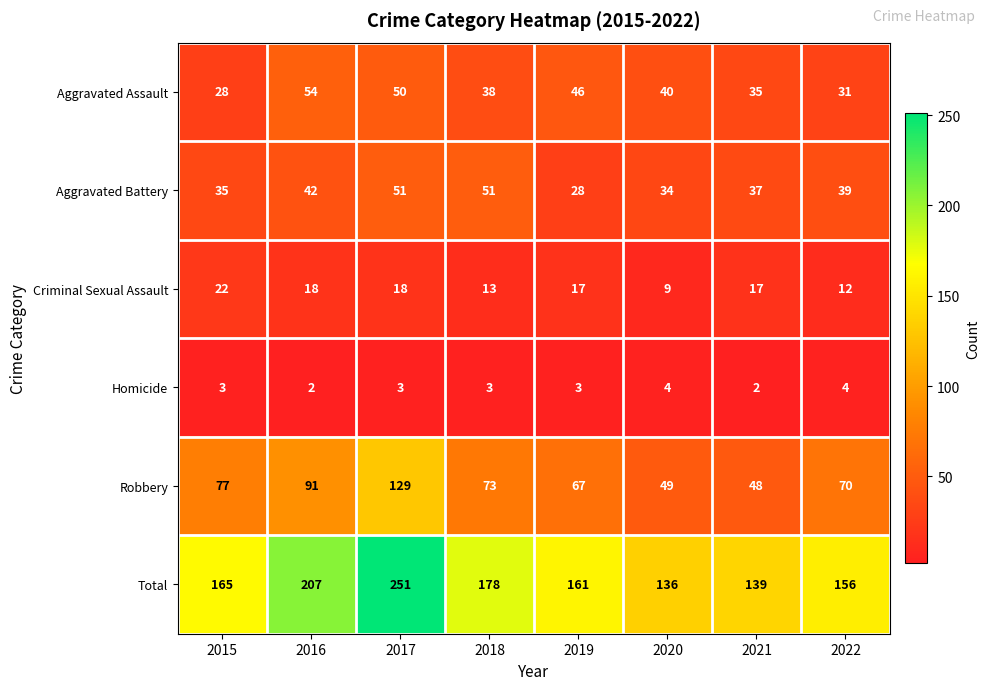

Rank the series by their maximum value, from lowest to highest.

Homicide, Criminal Sexual Assault, Aggravated Battery, Aggravated Assault, Robbery, Total